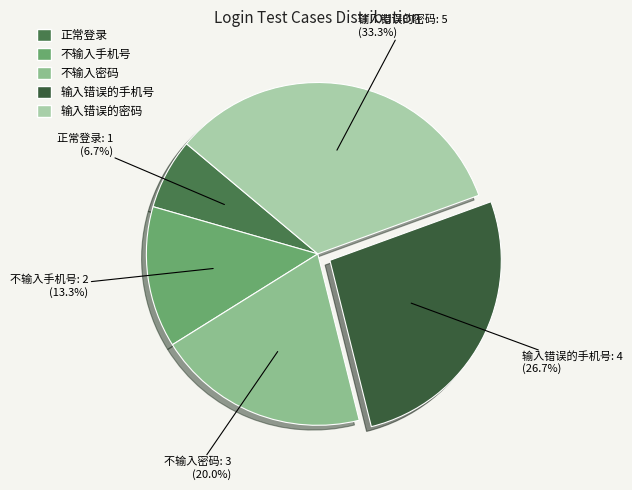

To the nearest percent, what is the average slice percentage?

20%